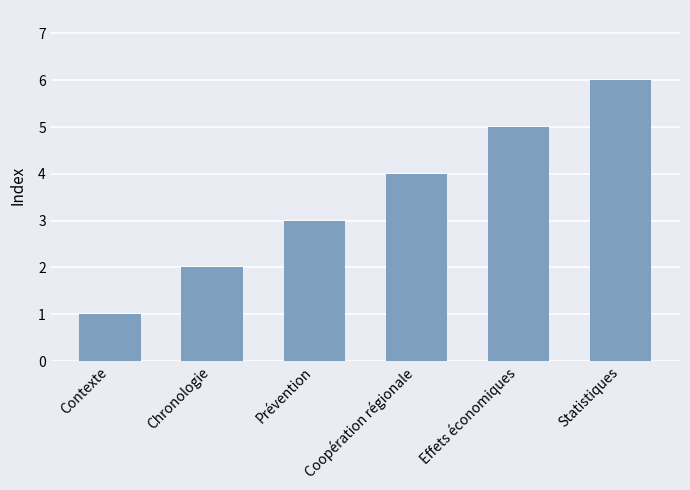

Count the number of categories in the chart.

6